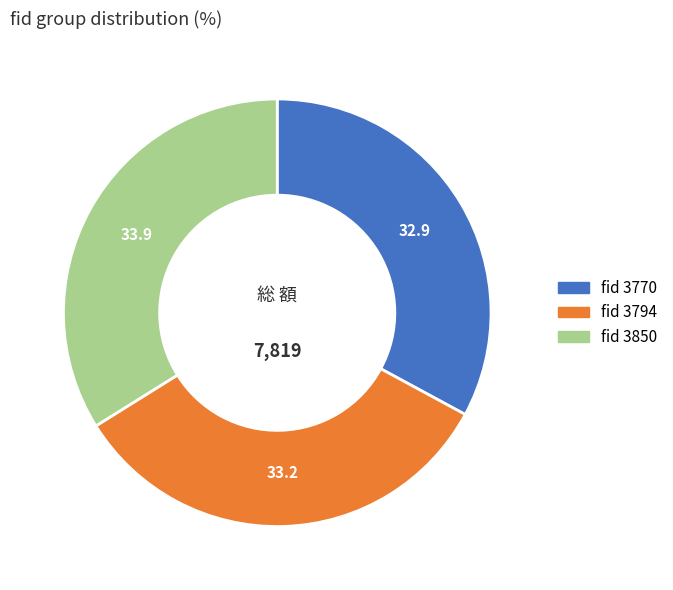

Does any single category account for the majority?

No